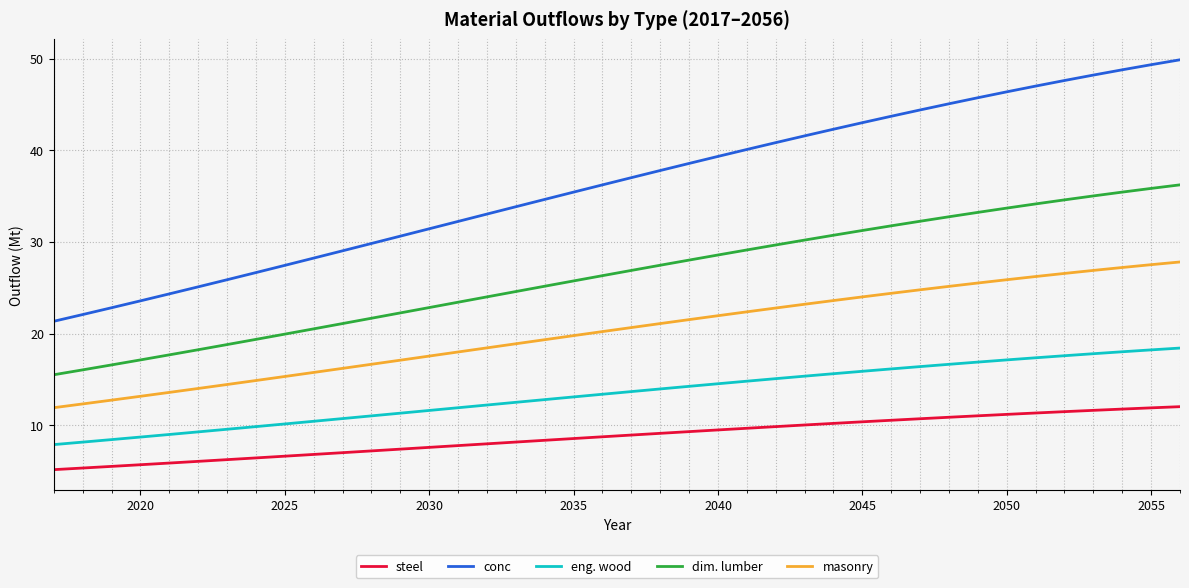

True or false: eng. wood and steel cross at least once.

False